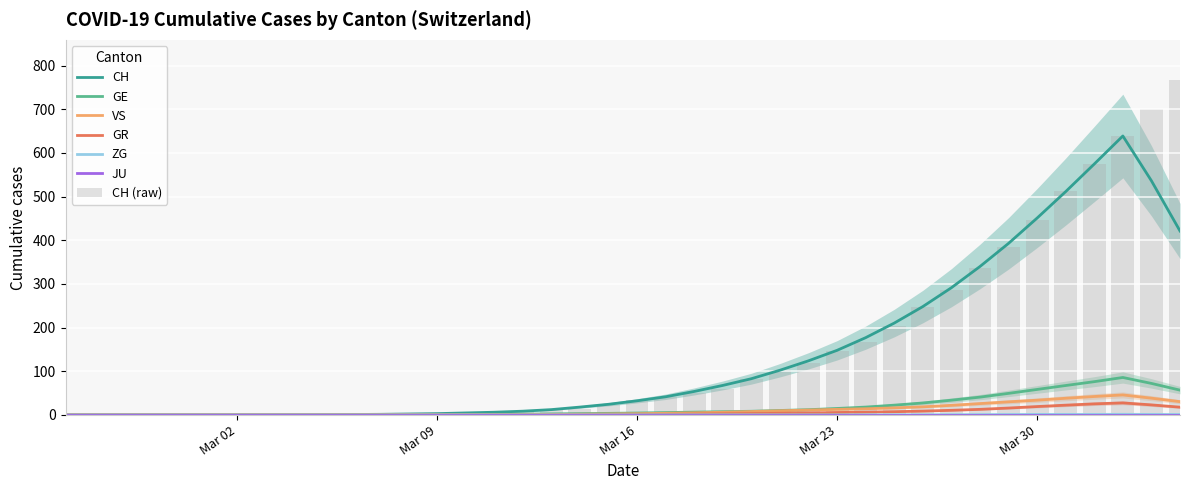

What is the difference between the CH values at 14 and 1?

4